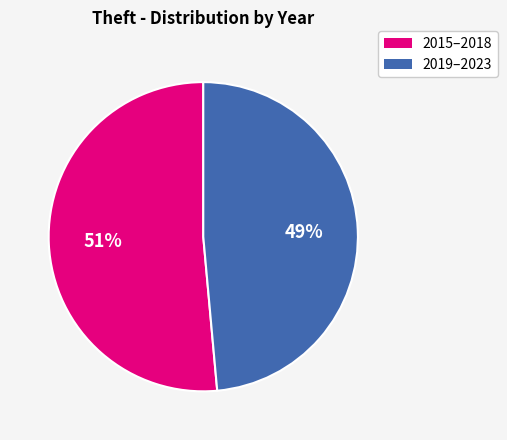

How many segments does this pie chart have?

2